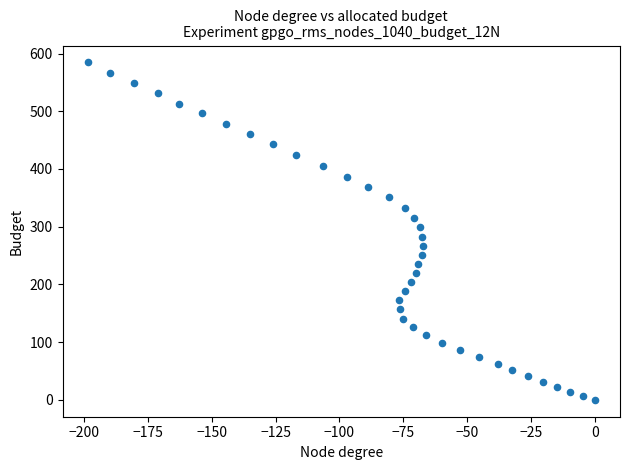

What is the range of X values (max minus min)?

198.5